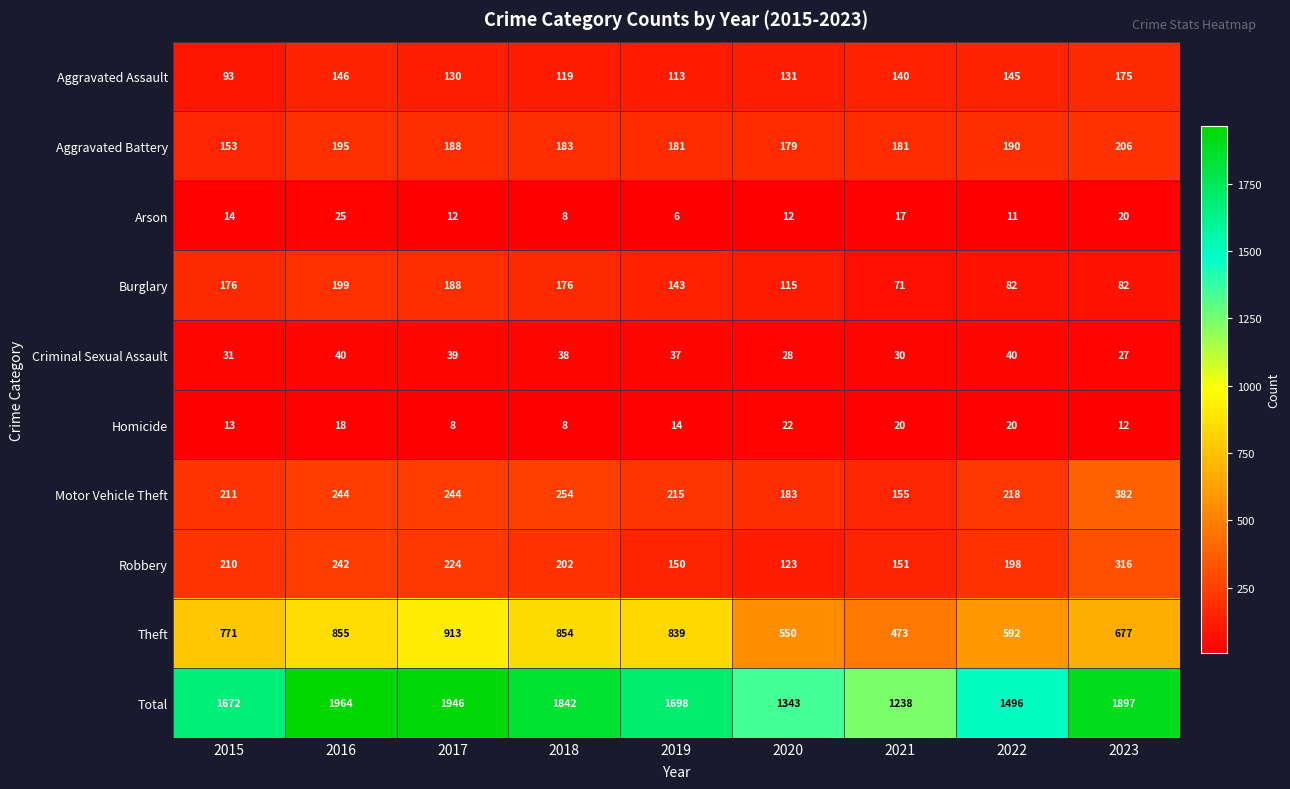

True or false: Aggravated Assault has a value of 62 at 2021.

False